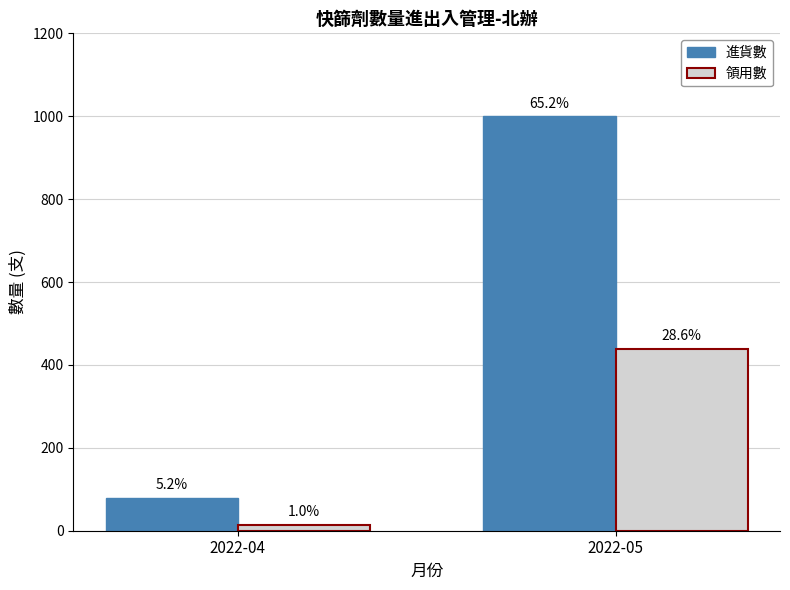

Which series has the largest total across all categories?

進貨數